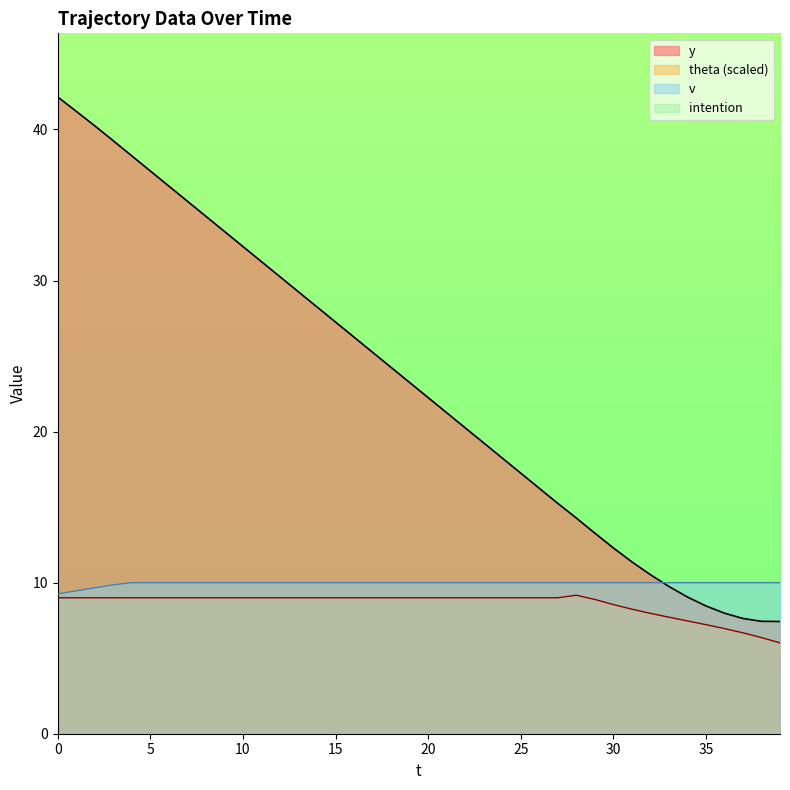

Between 4 and 5, which series saw the biggest shift?

y